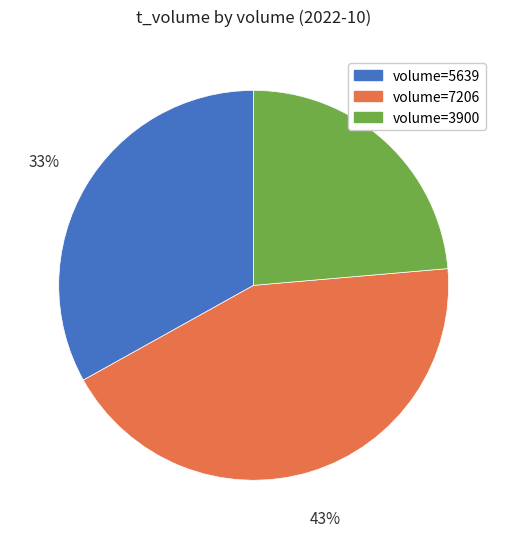

To the nearest percent, what is the average slice percentage?

33%